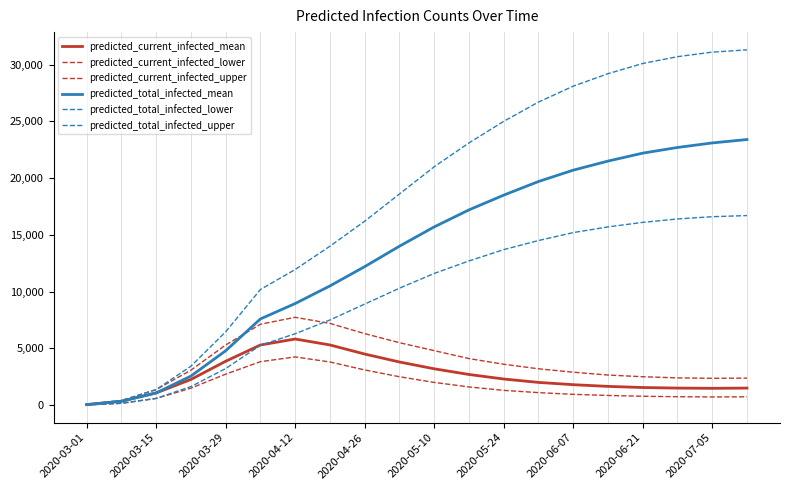

True or false: predicted_total_infected_lower has more than 2 points higher than both neighbors.

False